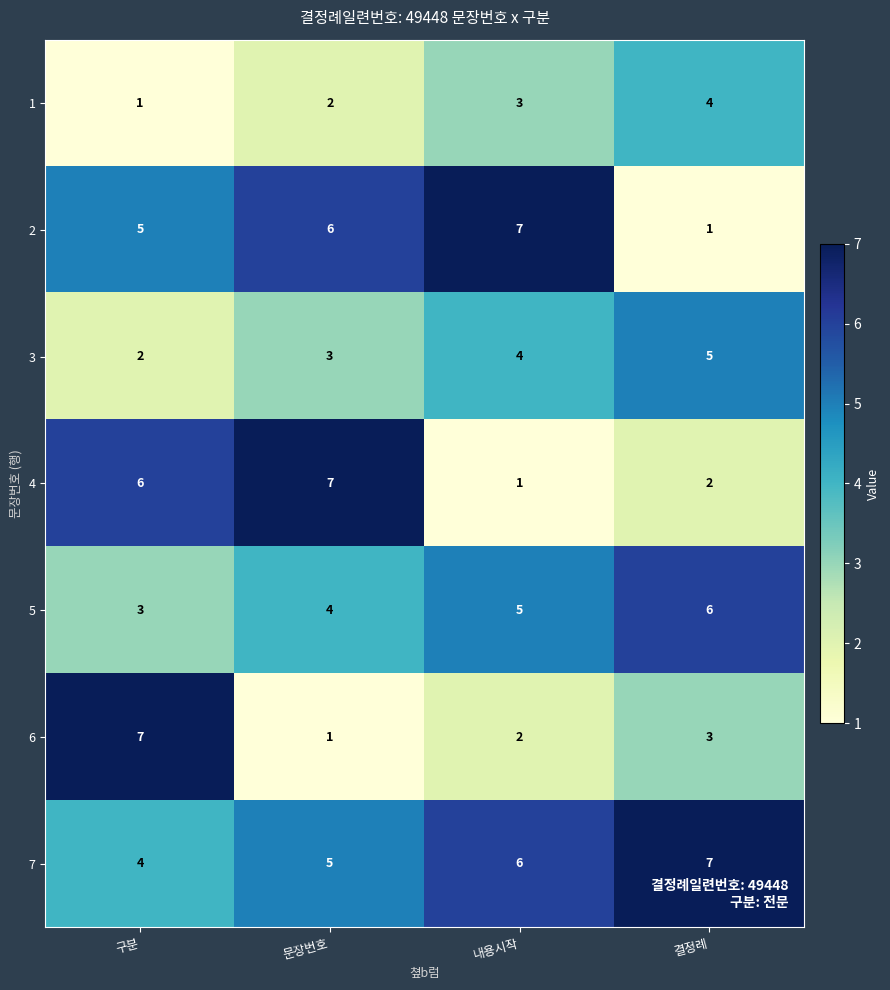

What is the difference between the maximum and minimum values in the 7 series?

3